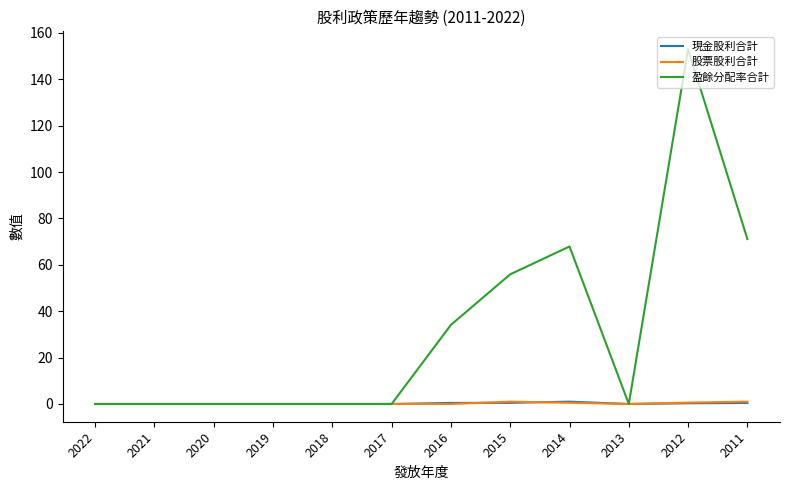

Is the value of 股票股利合計 at 2015 greater than the value of 盈餘分配率合計 at 2015?

No